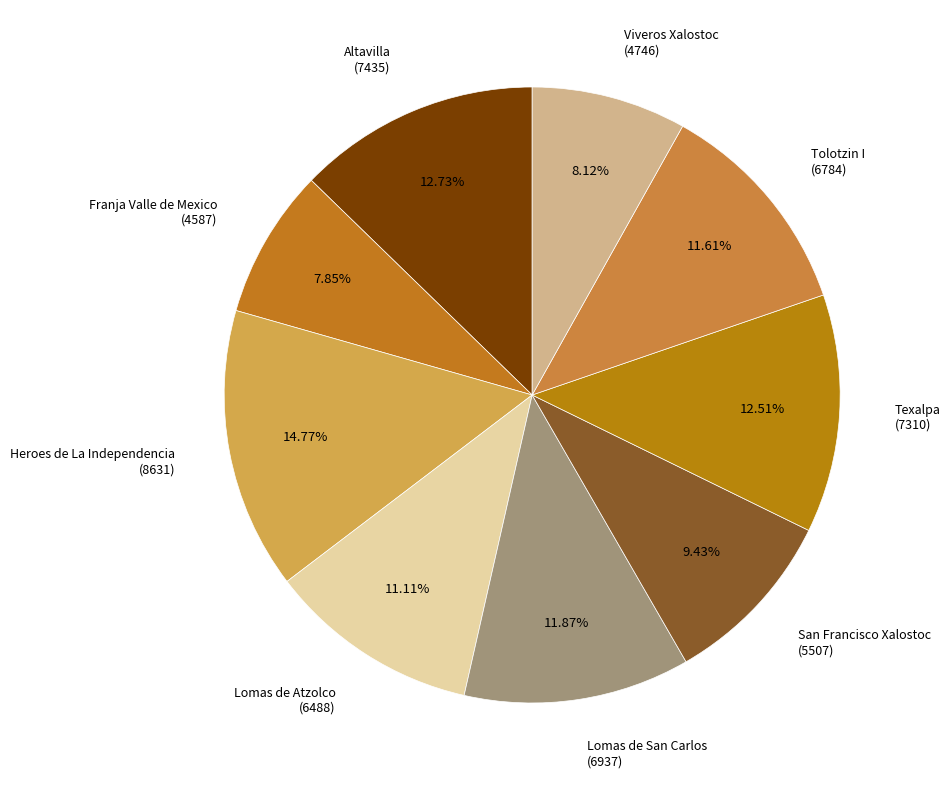

Between Viveros Xalostoc and San Francisco Xalostoc, which is larger?

San Francisco Xalostoc